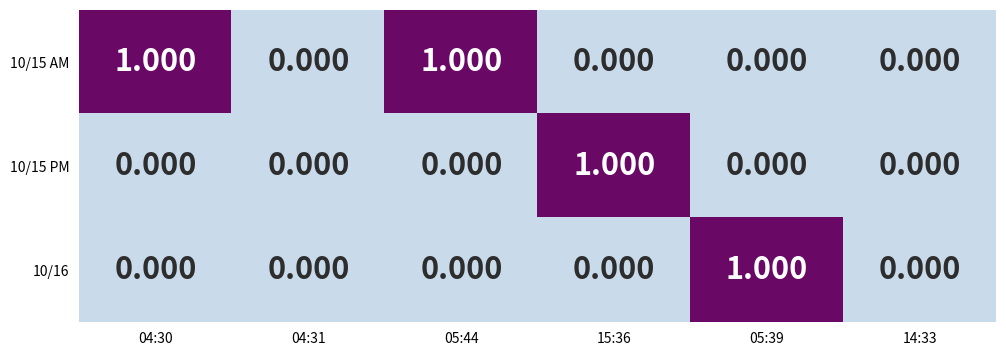

Is the value of 10/15 AM at 05:44 greater than the value of 10/16 at 15:36?

Yes